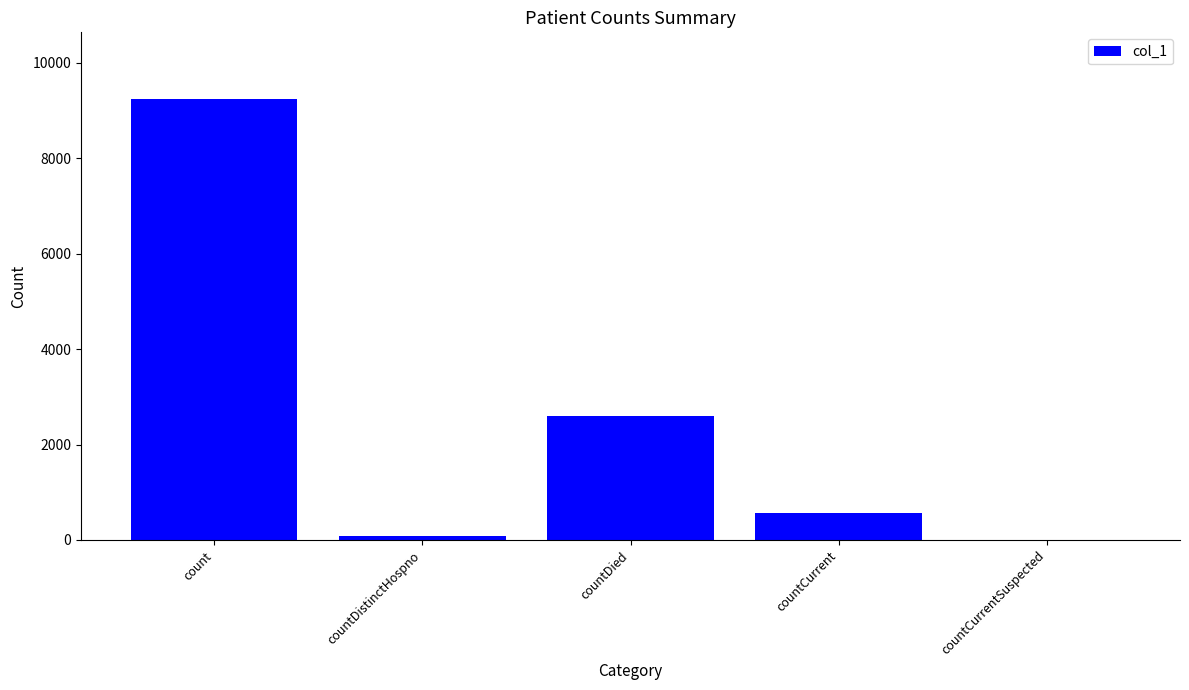

Where is the data nearest to the value 4625?

countDied